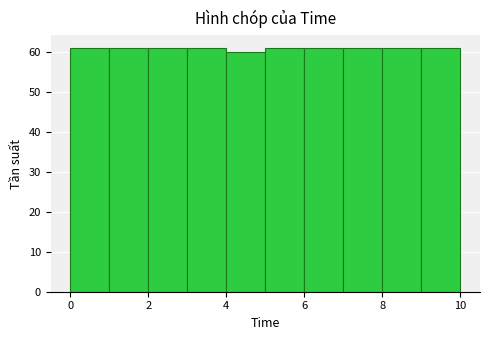

Reading left to right, list every bar in this chart as the range it spans on the x-axis followed by its height. The values are not printed on the chart, so give them approximately, as read against the axis.

0 to 1: 61
1 to 2: 61
2 to 3: 61
3 to 4: 61
4 to 5: 60
5 to 6: 61
6 to 7: 61
7 to 8: 61
8 to 9: 61
9 to 10: 61